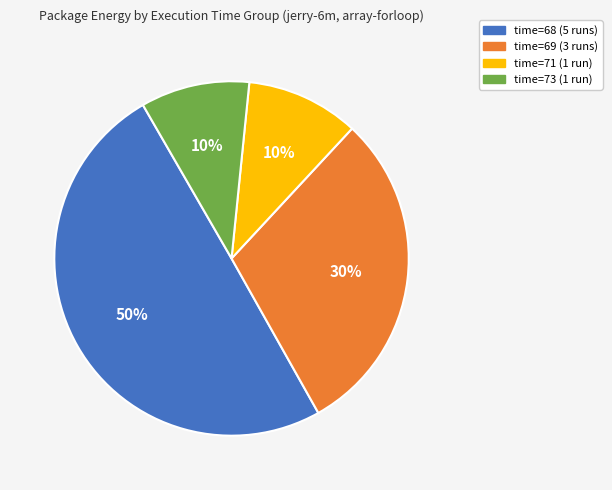

How many slices are in this pie chart?

4